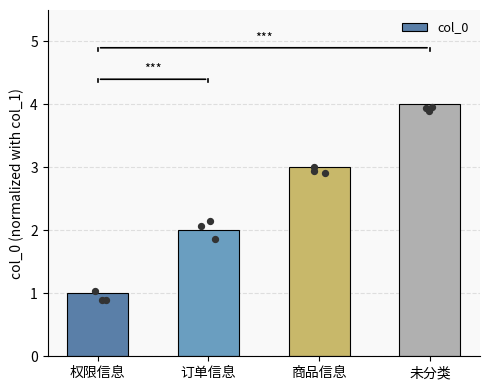

What is the change in value from 权限信息 to 未分类?

+3